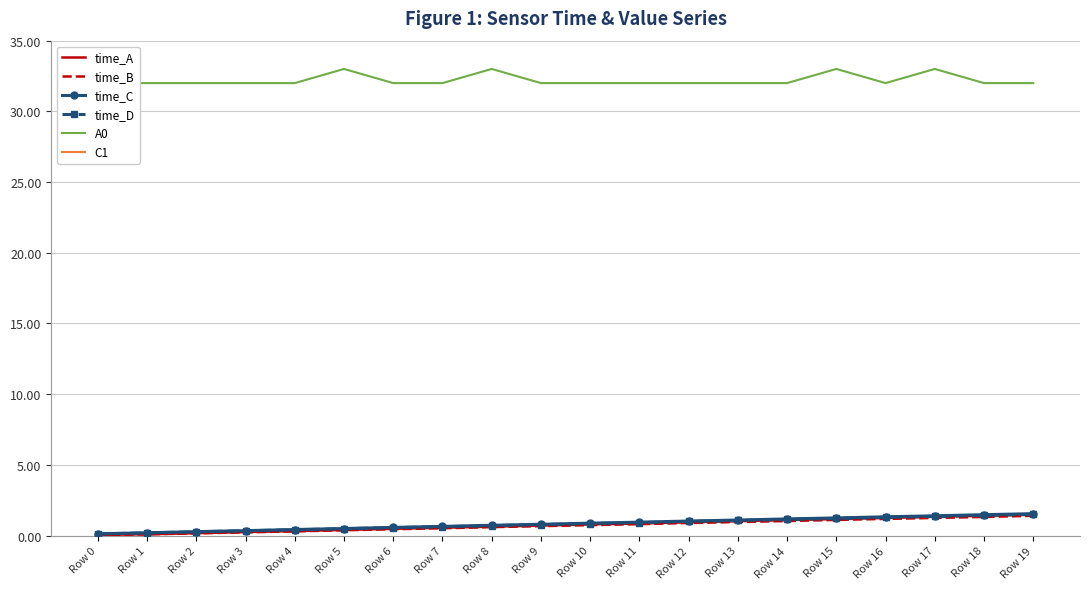

Which has a higher value, Row 5 or Row 12?

Row 12